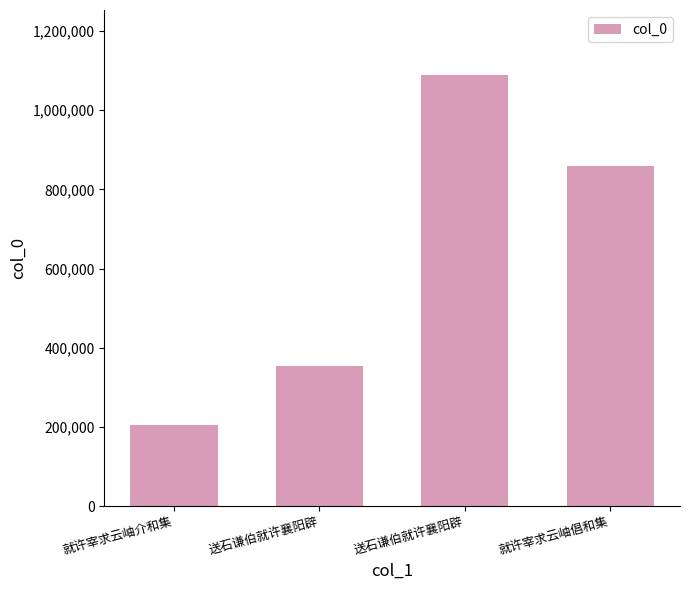

Count the number of data series in this chart.

1